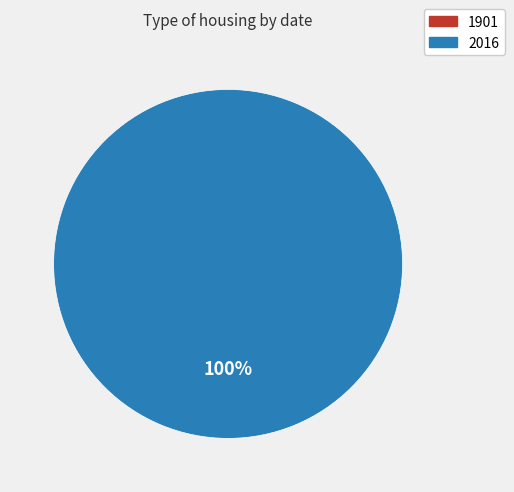

What percentage do 1901 and 2016 together represent?

100.0%